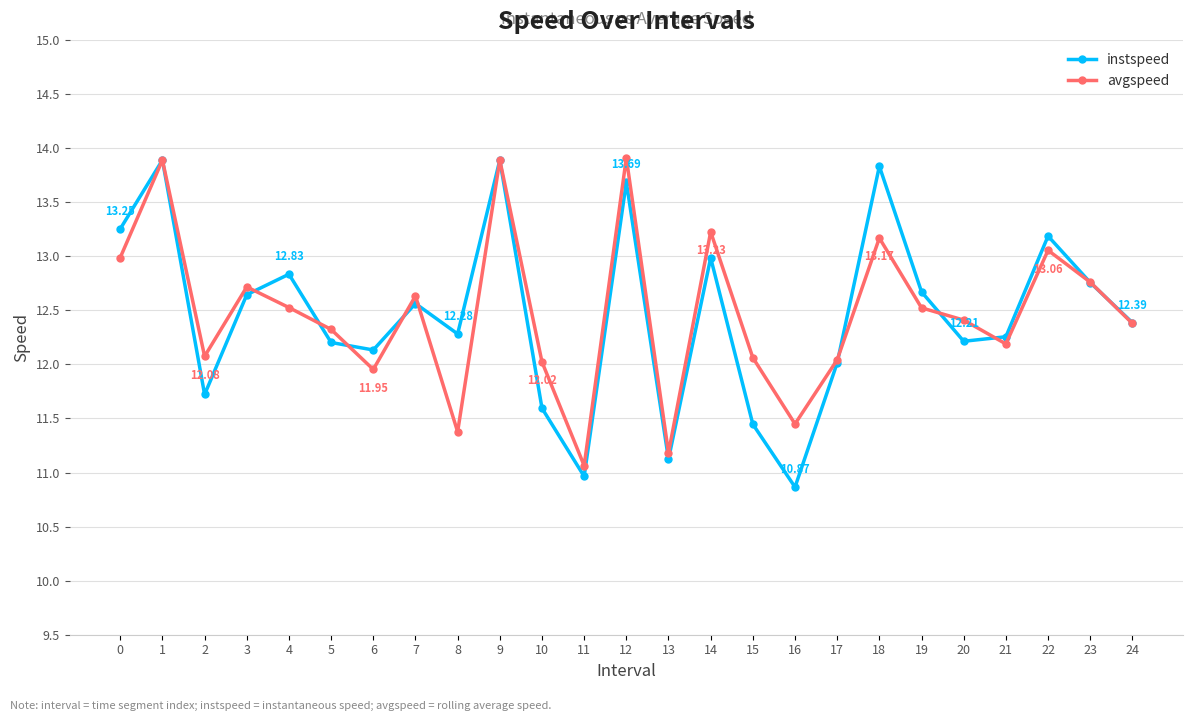

True or false: instspeed and avgspeed cross at least once.

True